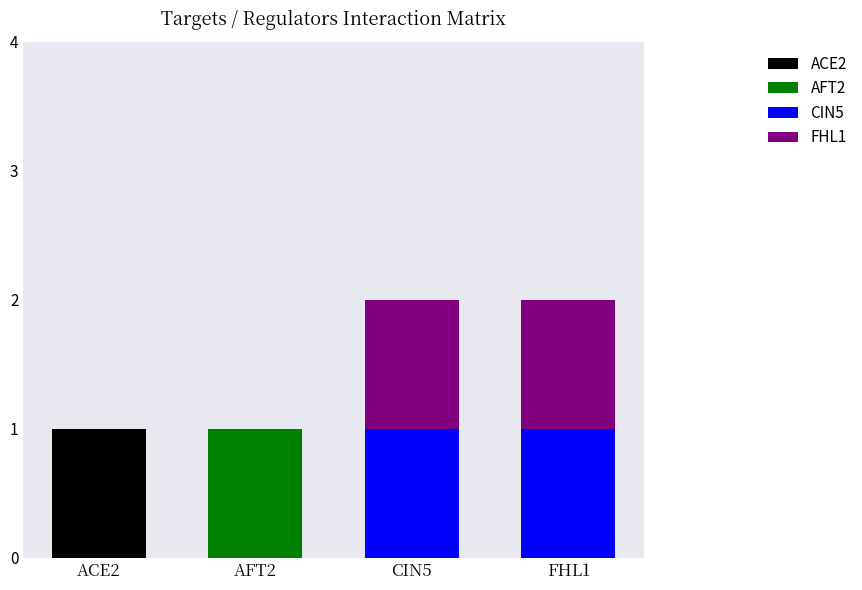

The value of ACE2 at ACE2 is 1. True or false?

True